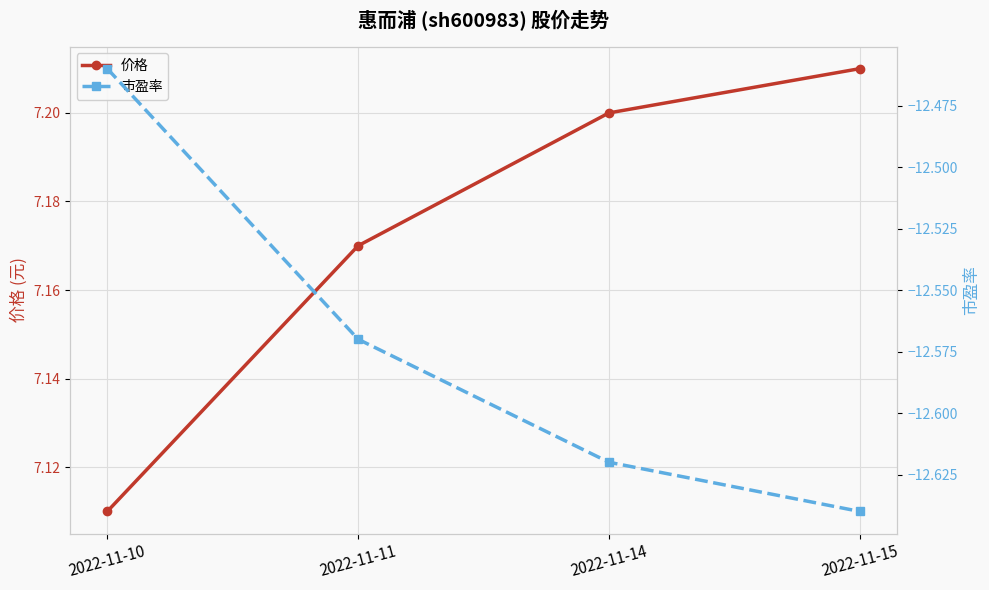

True or false: 价格 and 市盈率 cross at least once.

False